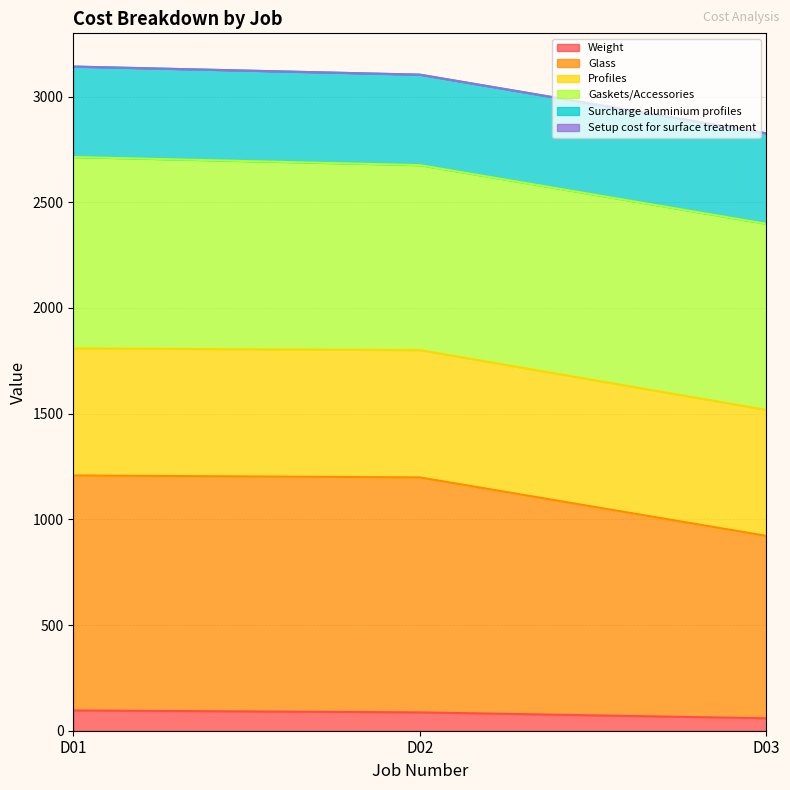

Which series has the largest range (max minus min)?

Glass